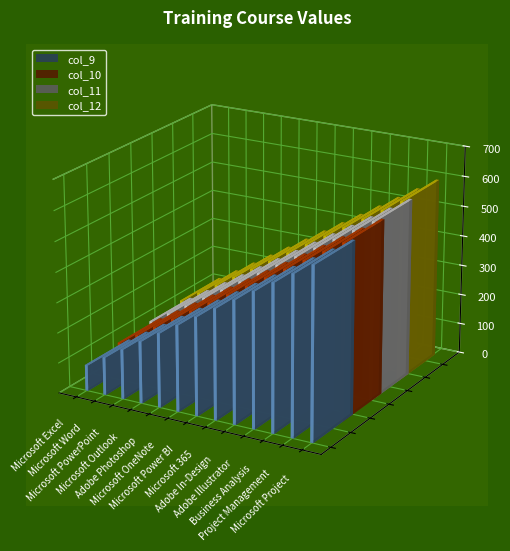

The value of col_12 at Business Analysis is 324. True or false?

False